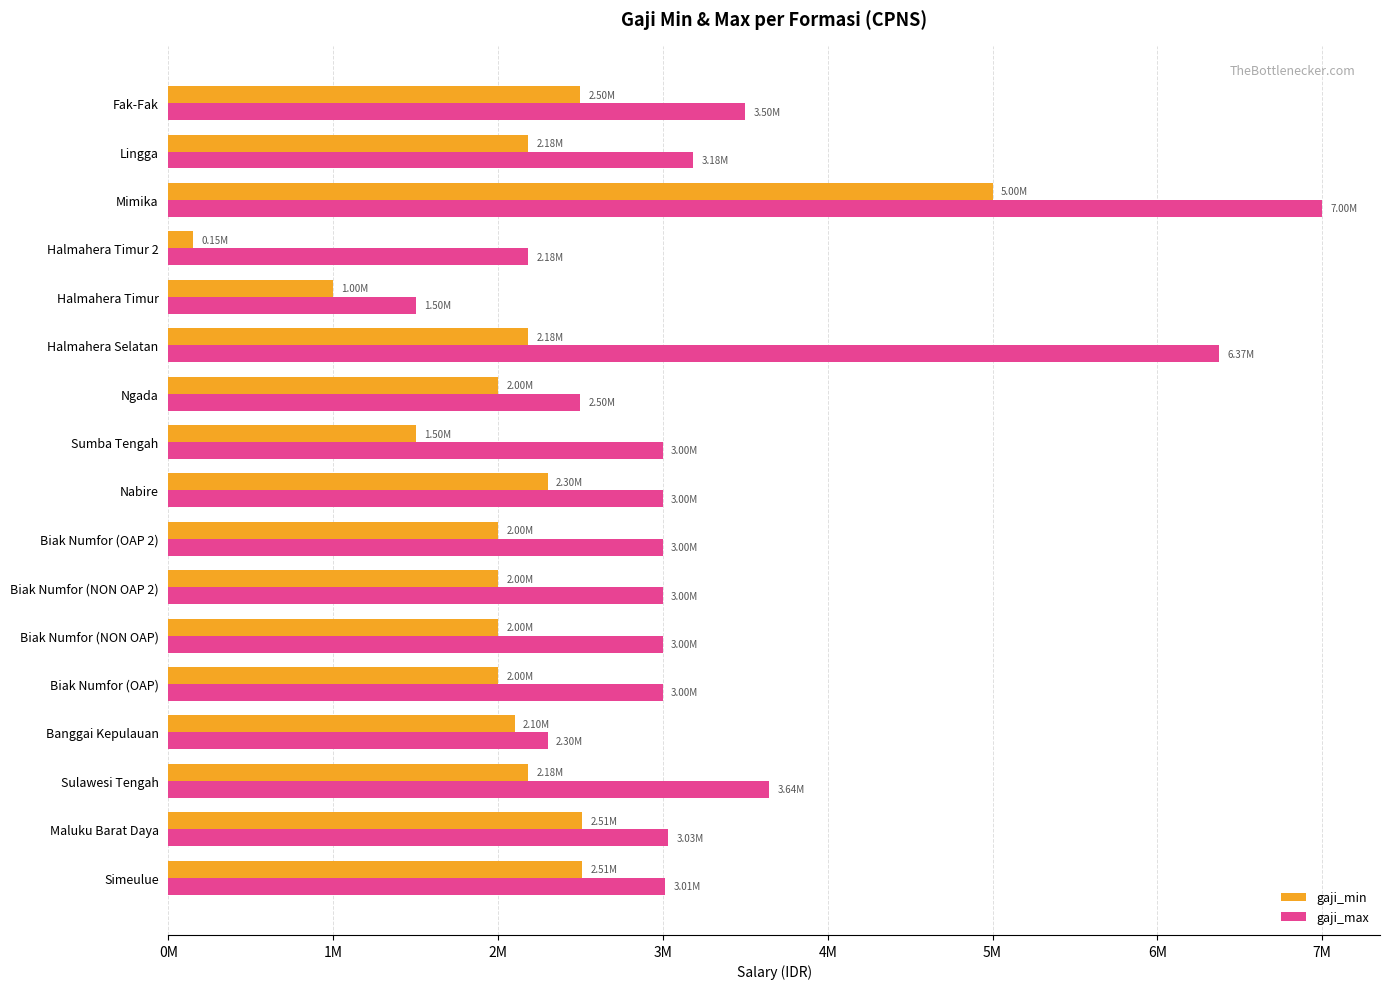

What are all the series names shown in the legend?

gaji_min, gaji_max